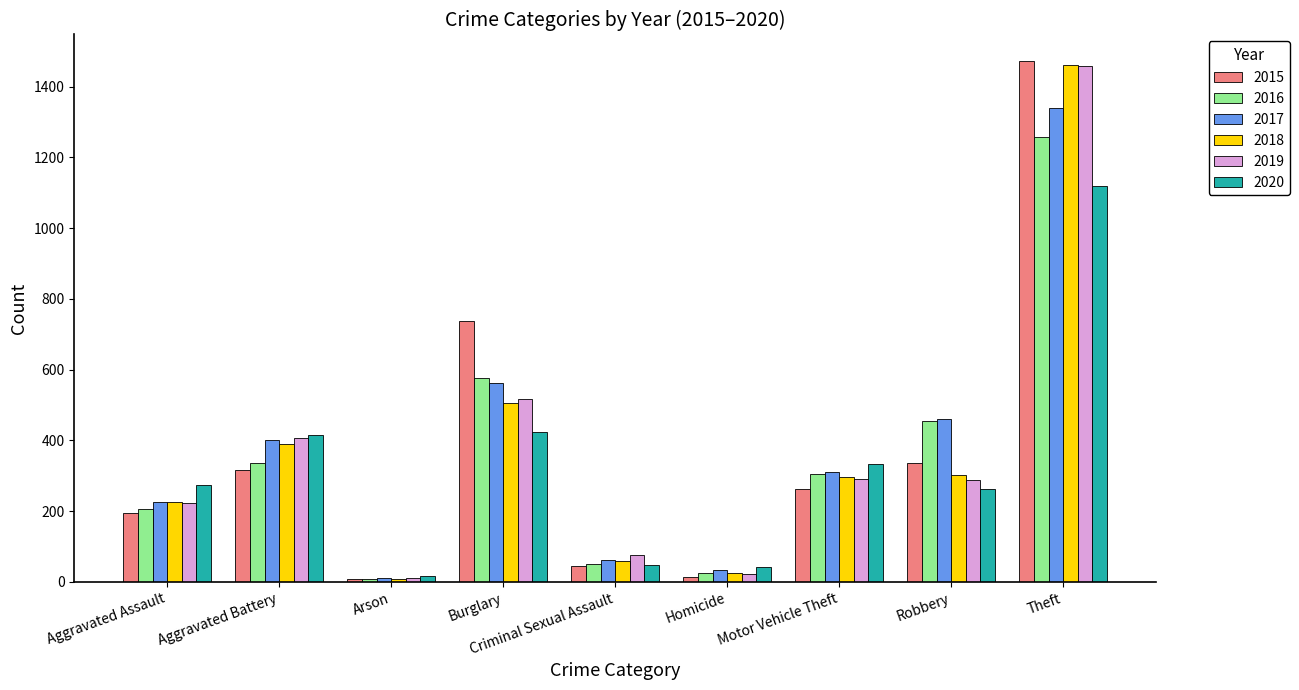

The 2016 series shows 114 at Motor Vehicle Theft. True or false?

False